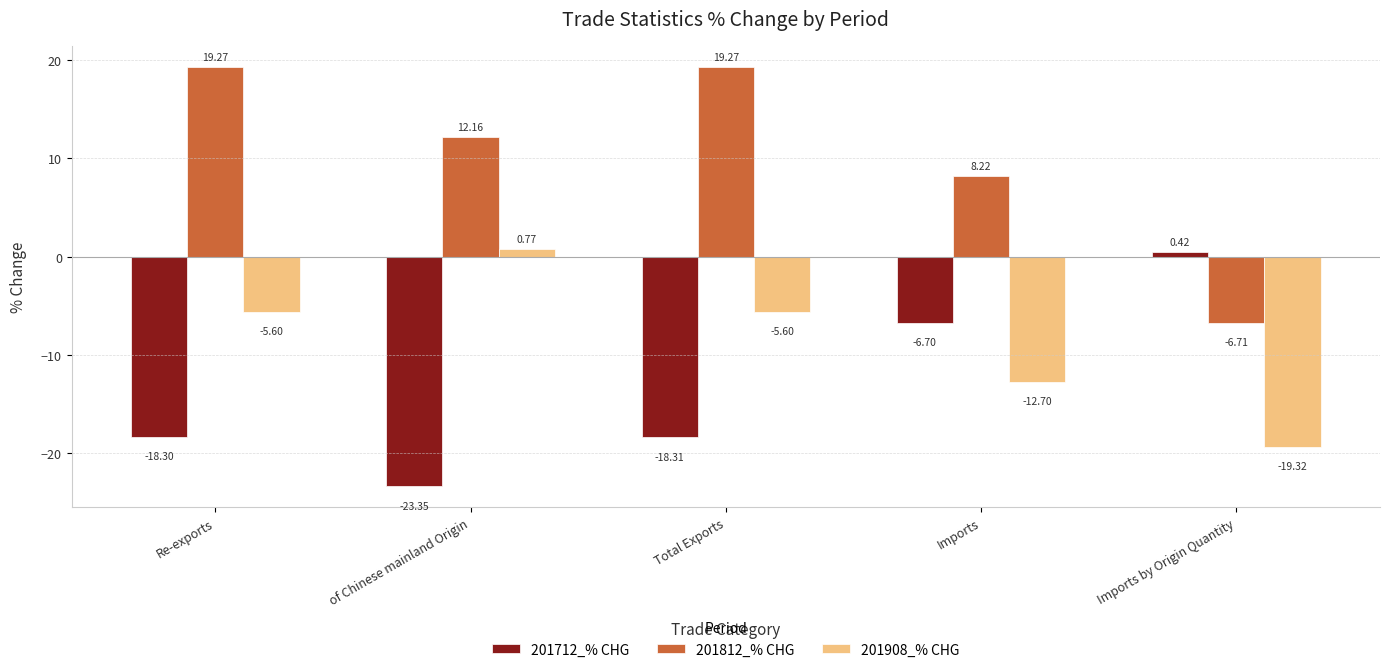

What is the sum of the 201812_% CHG values at of Chinese mainland Origin and Total Exports?

31.4